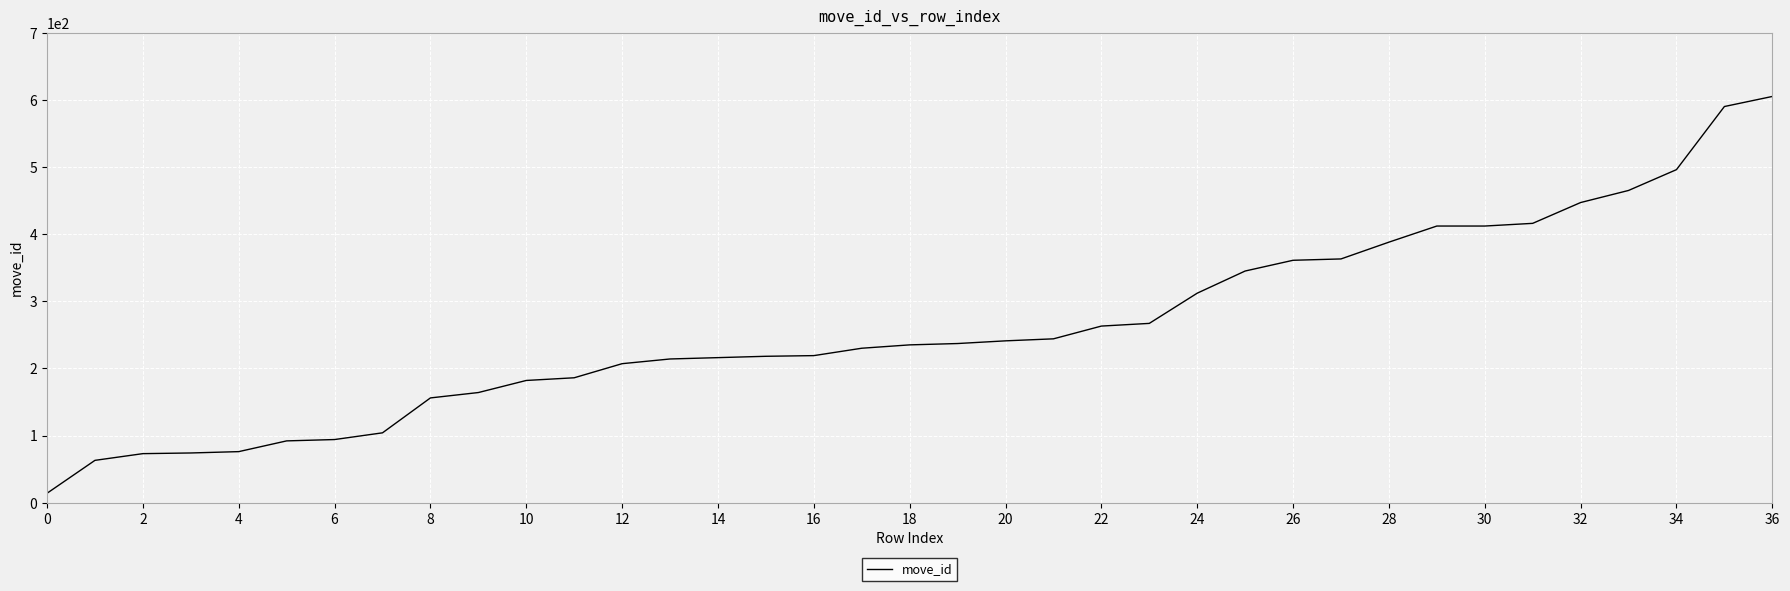

What is the maximum value shown in the chart?

605